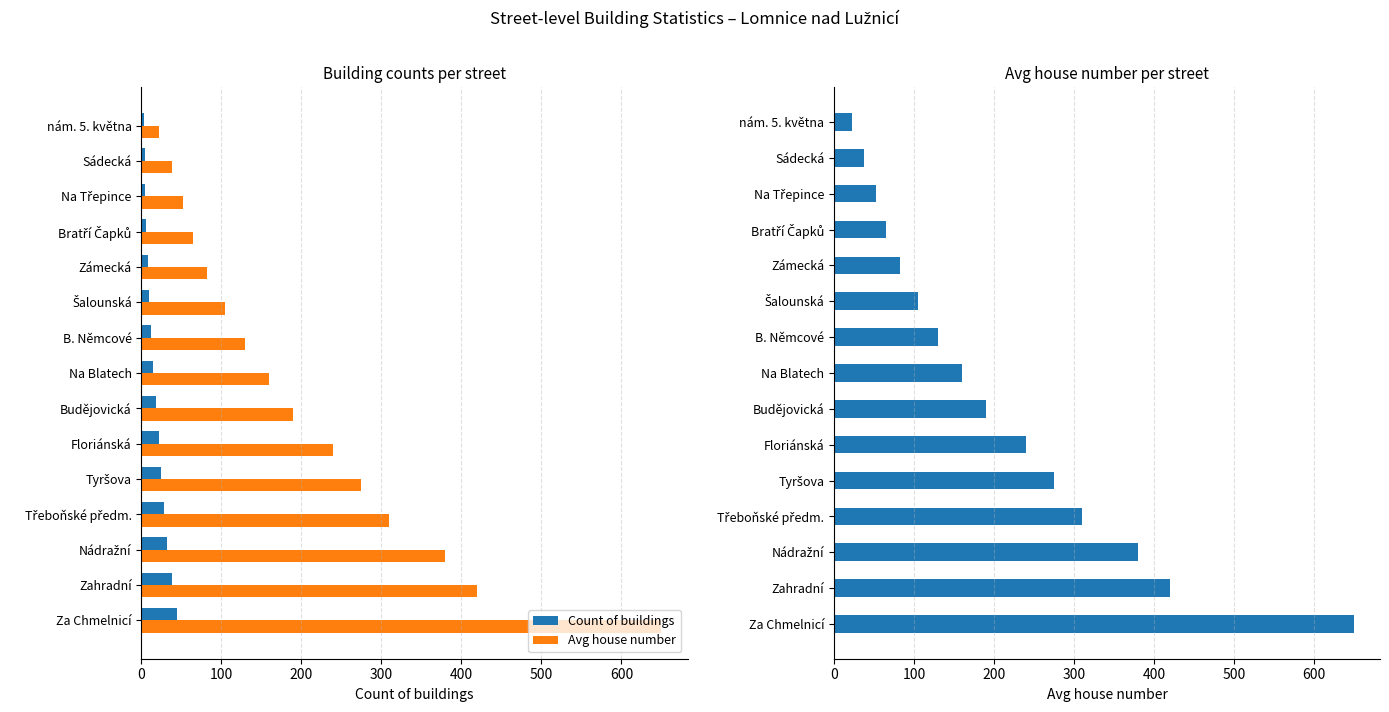

Which series has the widest spread of values?

Avg house number